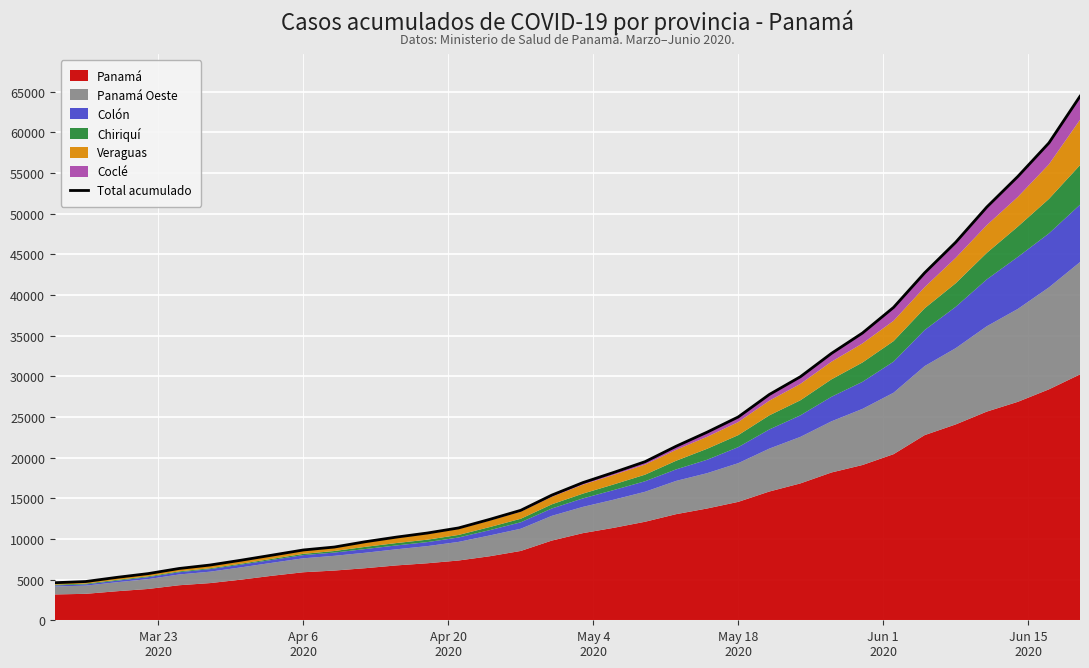

True or false: the data has more than 0 interior local peaks.

False